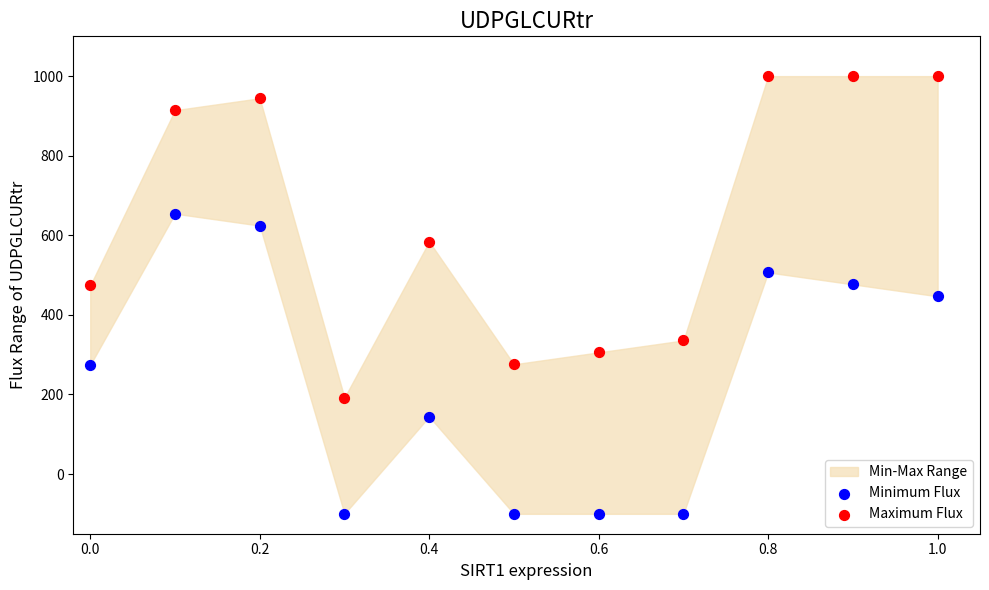

Which series contains the lowest Y value?

Minimum Flux